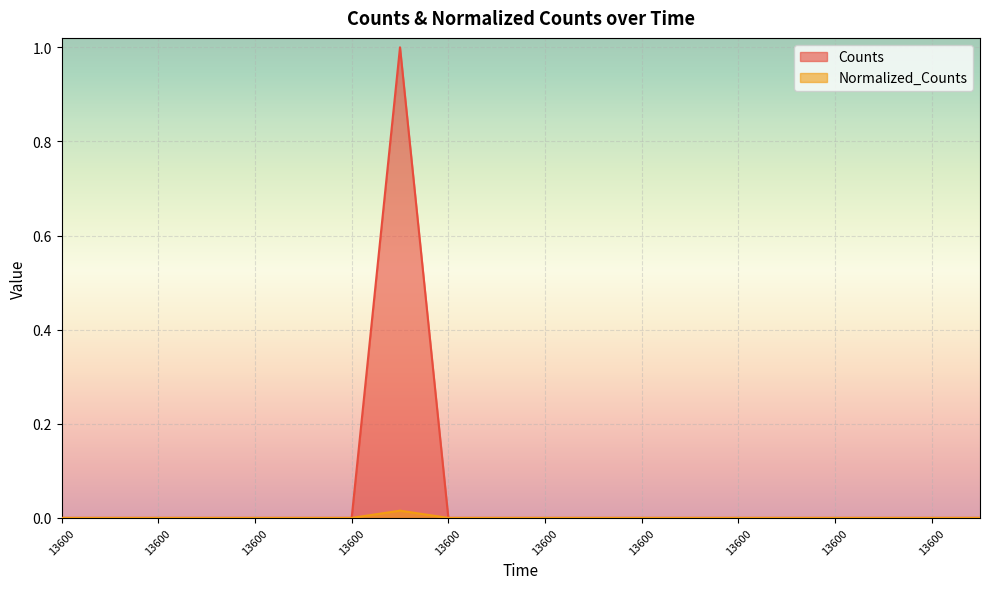

True or false: Normalized_Counts and Counts intersect in this chart.

False